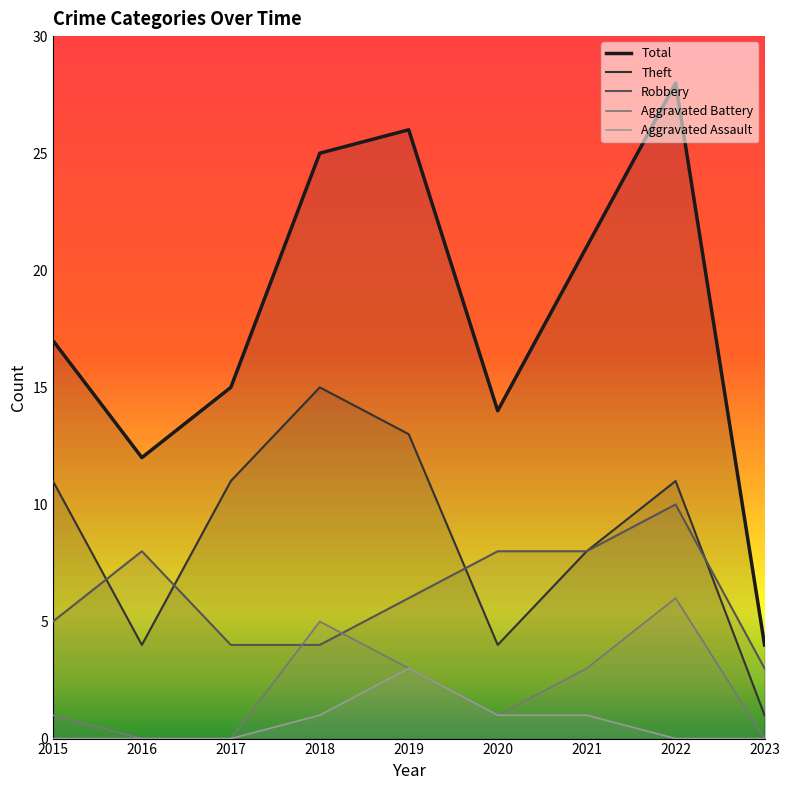

True or false: Total and Aggravated Assault intersect in this chart.

False